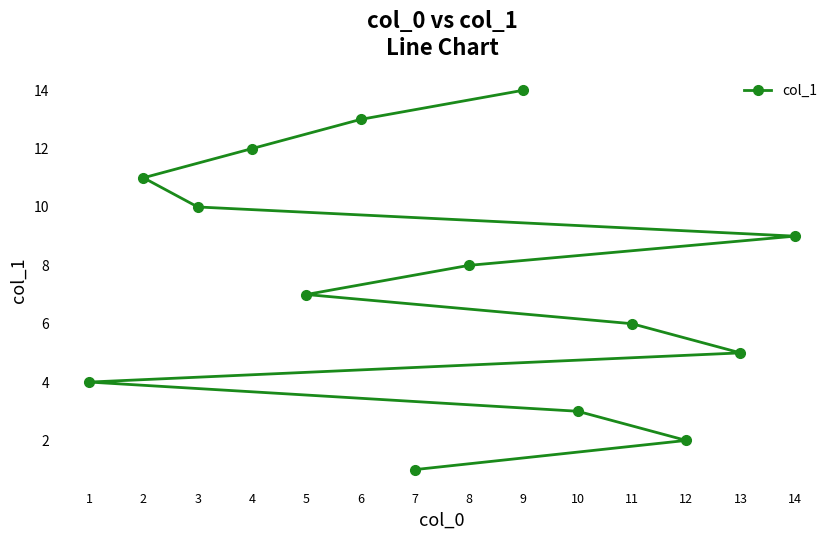

The chart shows a value of 12 at 5. True or false?

False